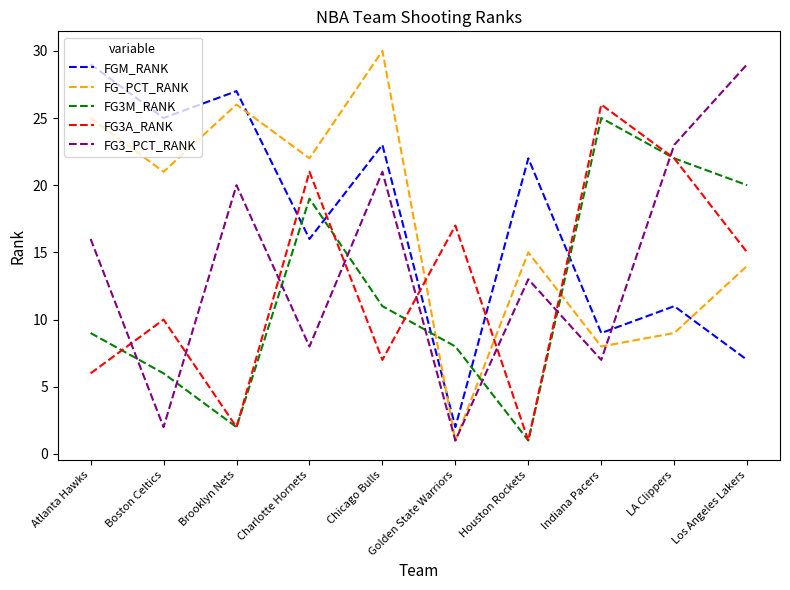

Between Brooklyn Nets and Indiana Pacers, which series saw the biggest shift?

FG3A_RANK